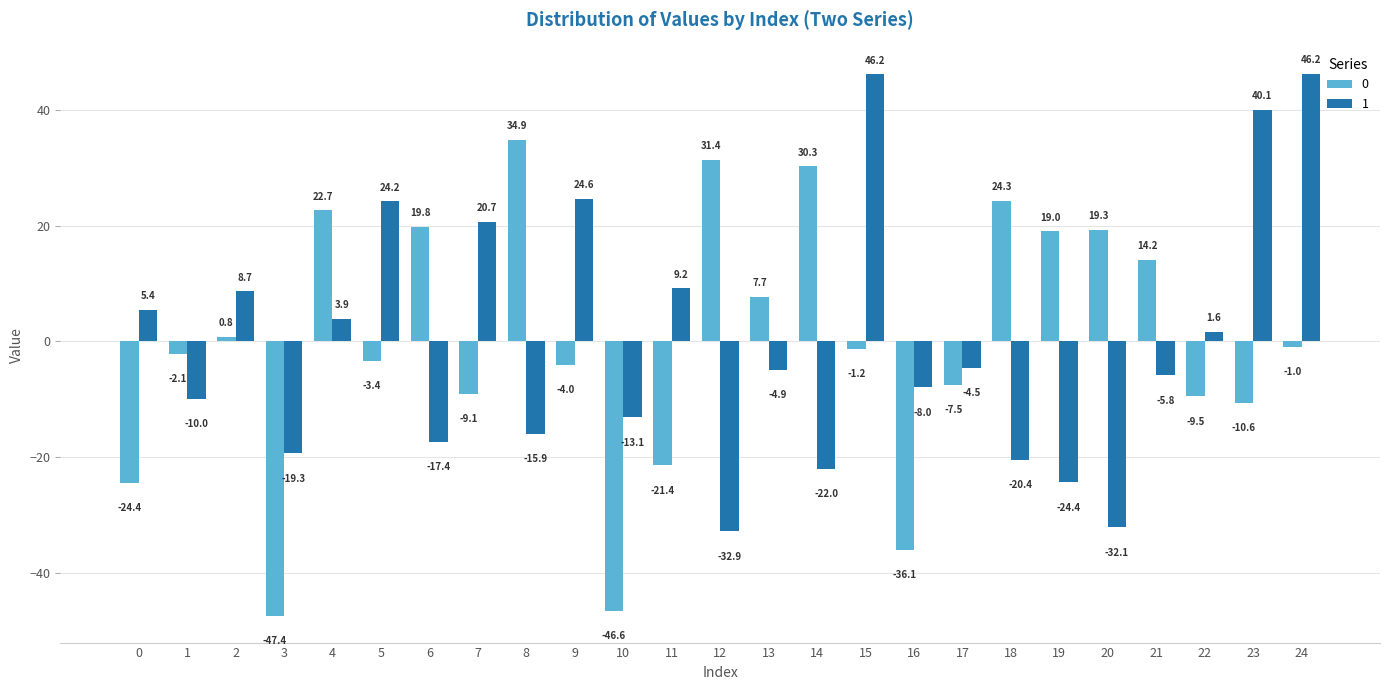

Which series has the largest total across all categories?

1